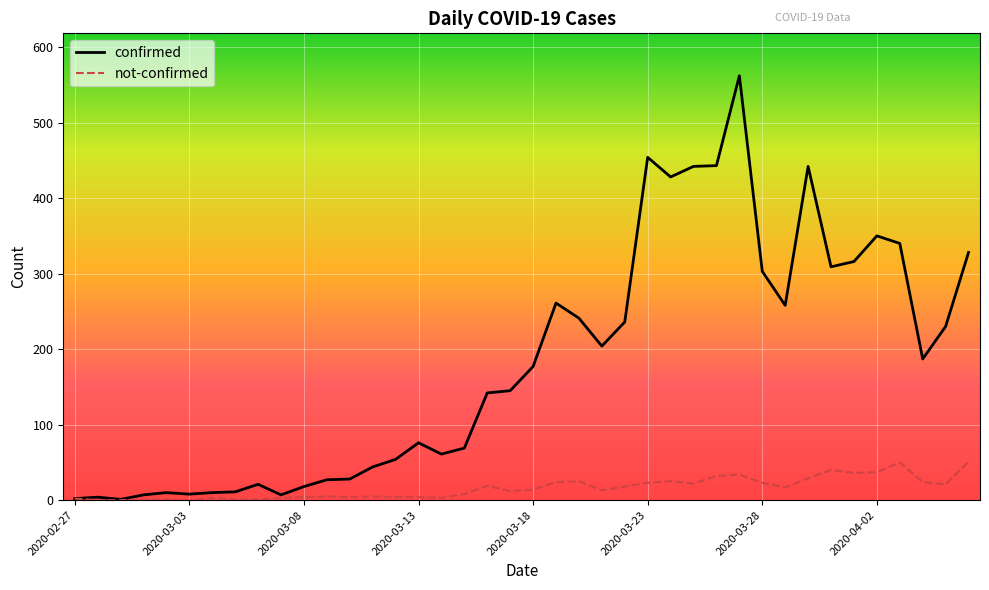

List the series in order of their overall mean, lowest first.

not-confirmed, confirmed